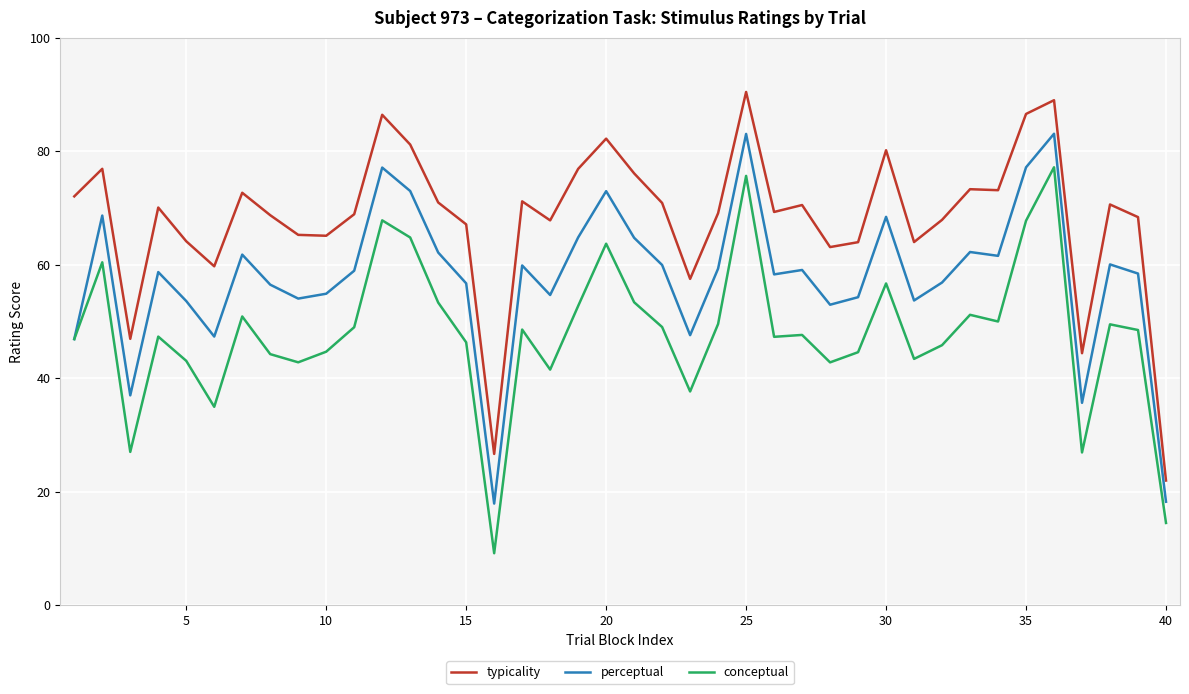

True or false: conceptual and typicality cross at least once.

False